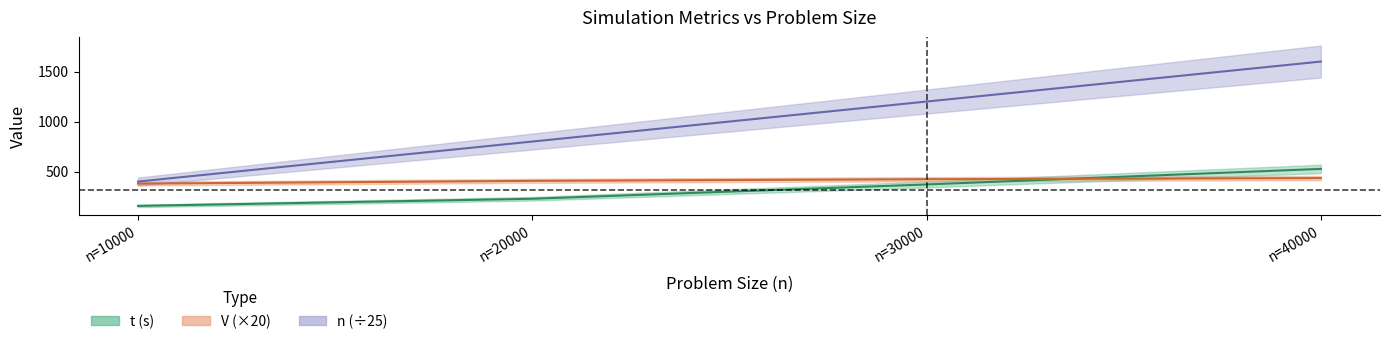

What is the average value of the n series?

1000.0